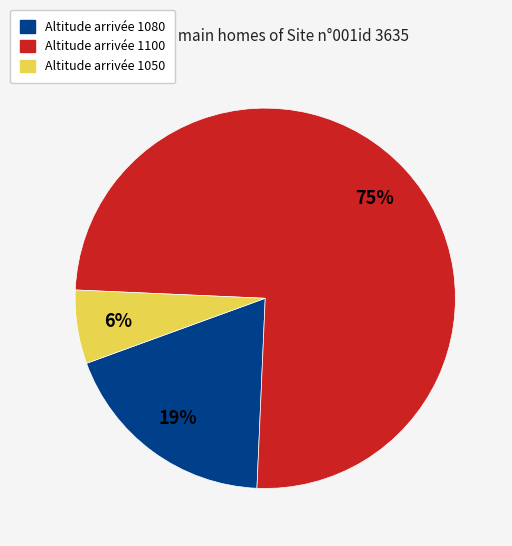

Which has a higher value, Altitude arrivée 1080 or Altitude arrivée 1100?

Altitude arrivée 1100